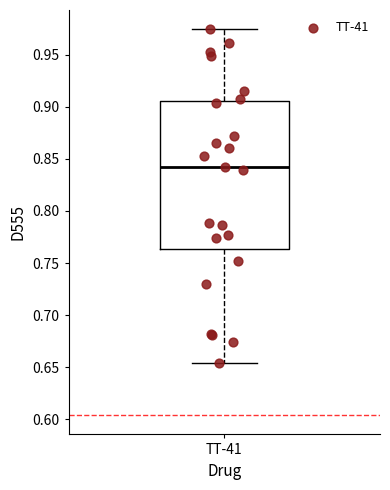

Read this box plot against the y-axis: the position of the median line, the range covered by the box, and the ends of both whiskers. The values are not printed on the chart, so give them approximately, as read against the axis.

median 0.840, box 0.765 to 0.905, whiskers 0.655 to 0.975